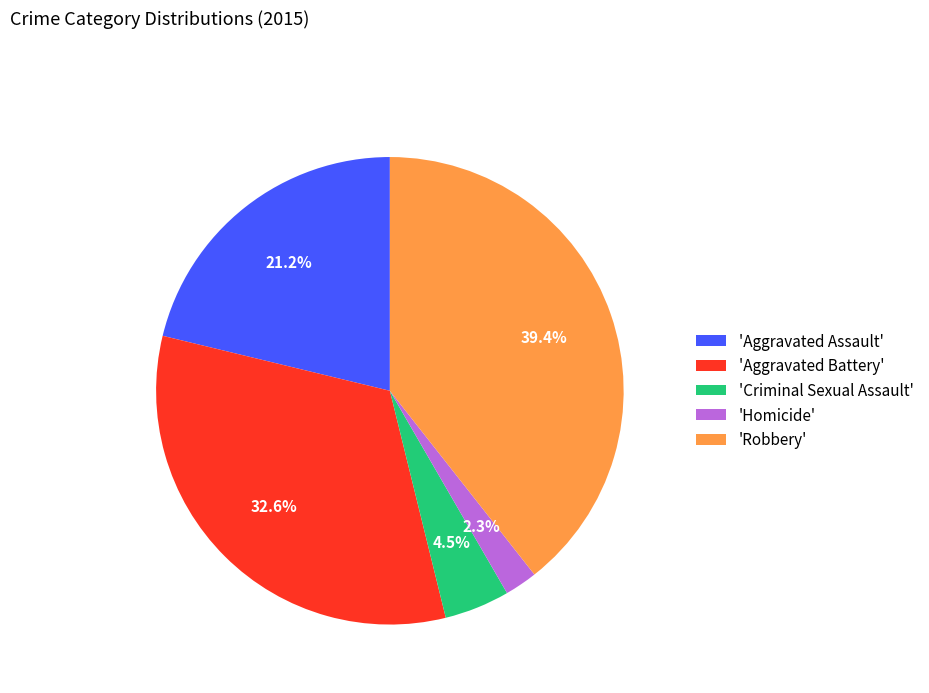

Combined, what portion of the pie is 'Aggravated Assault' and 'Criminal Sexual Assault'?

25.7%